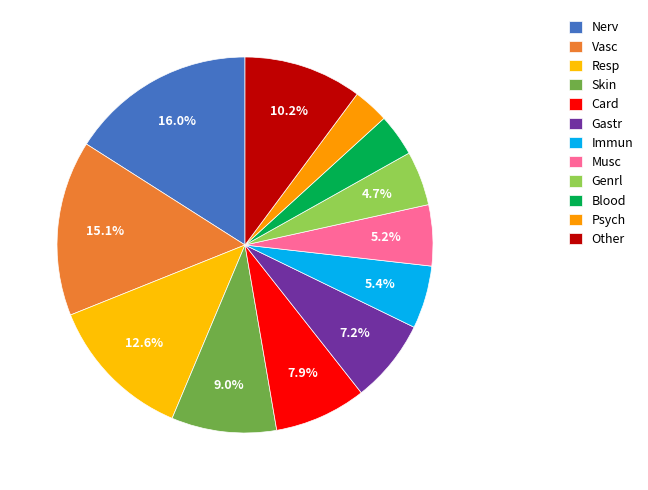

Is it true that Vasc is 15% of the pie?

True